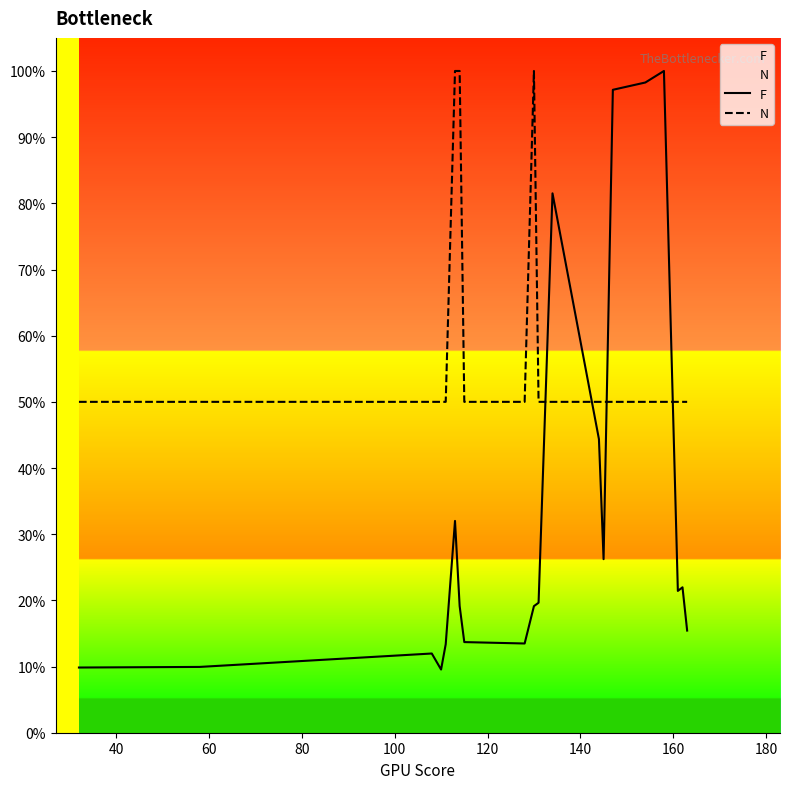

What is the sum of all F values?

6.8